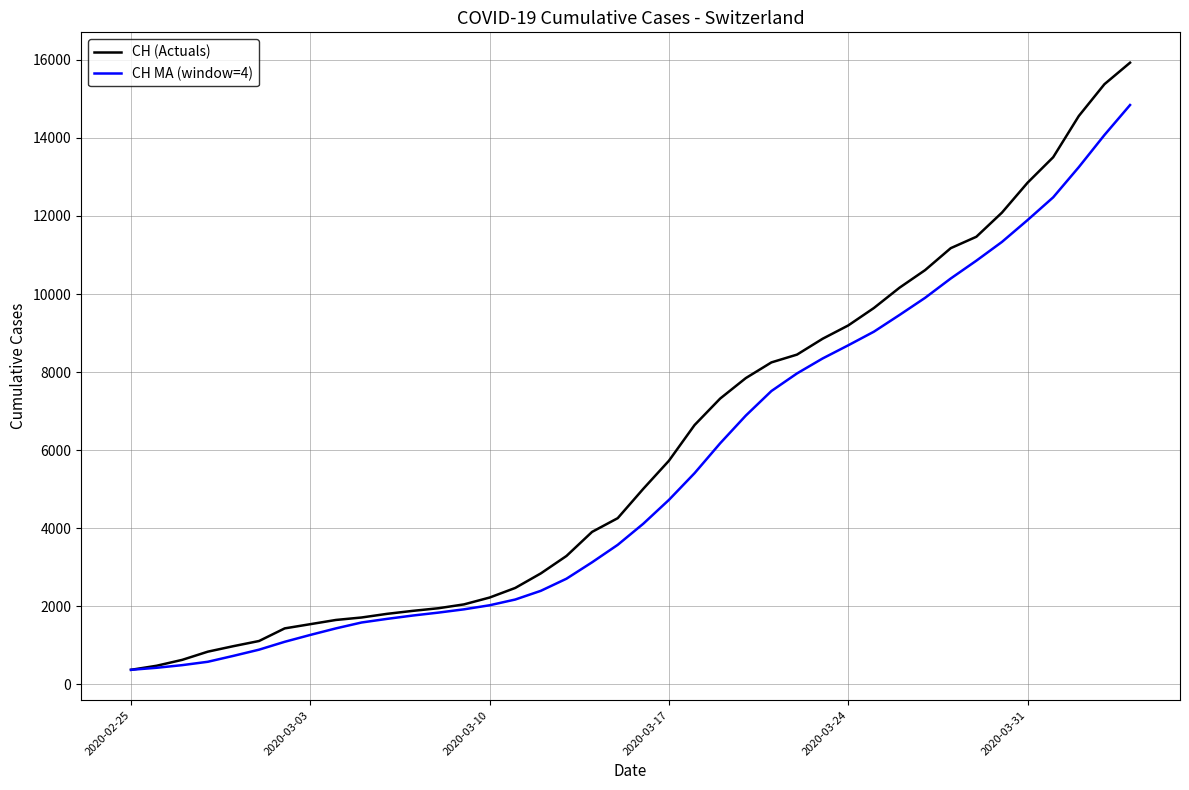

Rank the series by their maximum value, from lowest to highest.

CH MA (window=4), CH (Actuals)